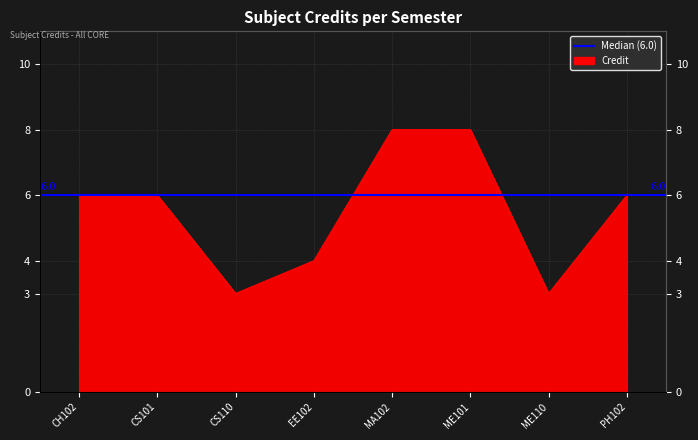

What is the sum of the values at CS110 and CH102?

9